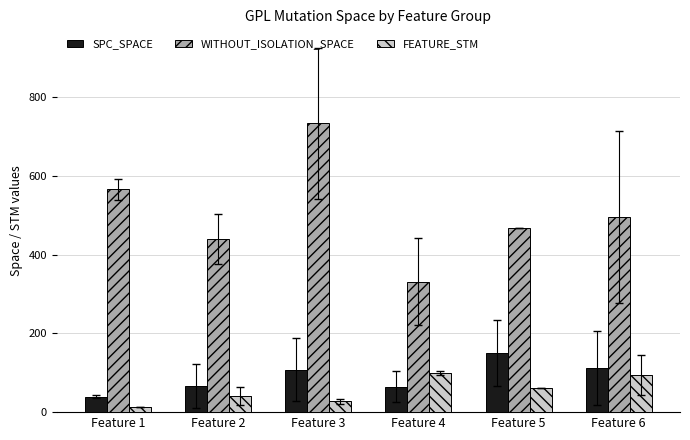

Is the value of WITHOUT_ISOLATION_SPACE at Feature 1 greater than the value of FEATURE_STM at Feature 3?

Yes